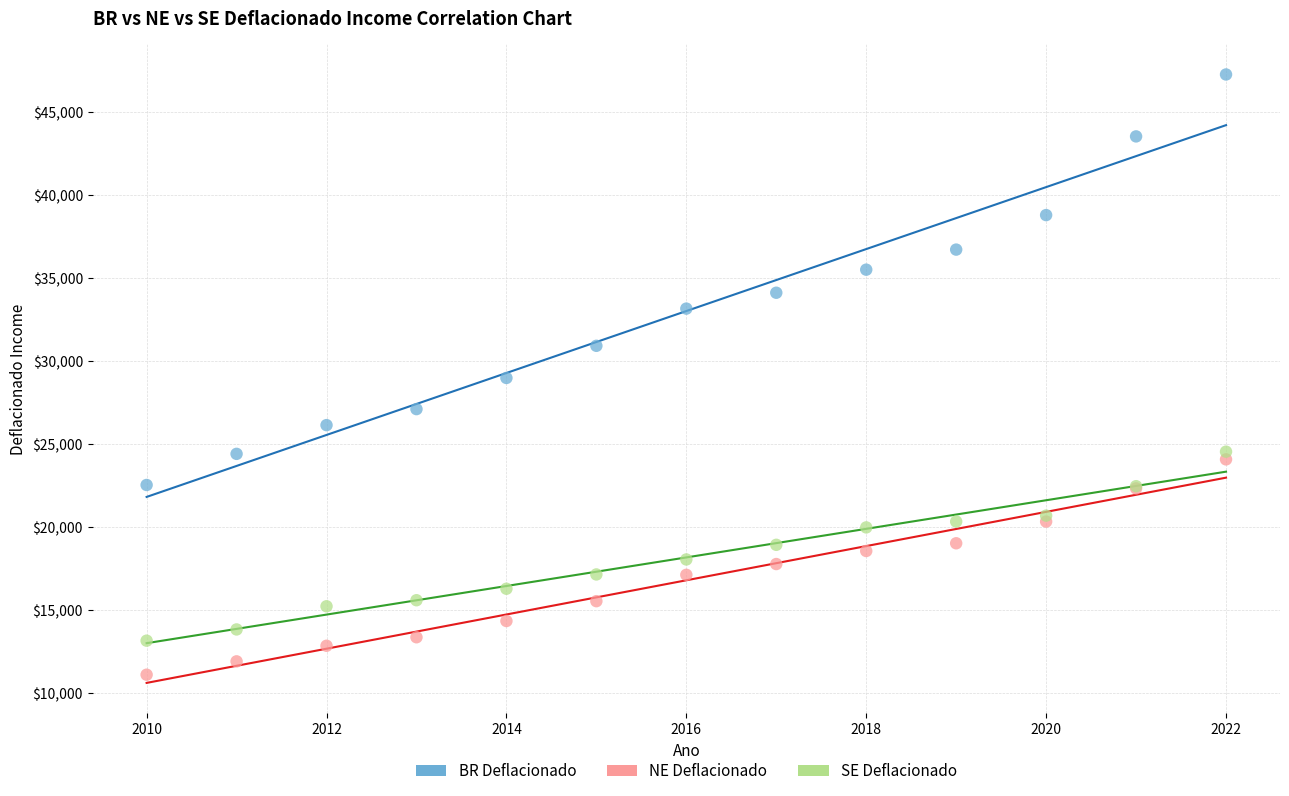

Which series contains the highest Y value?

BR Deflacionado